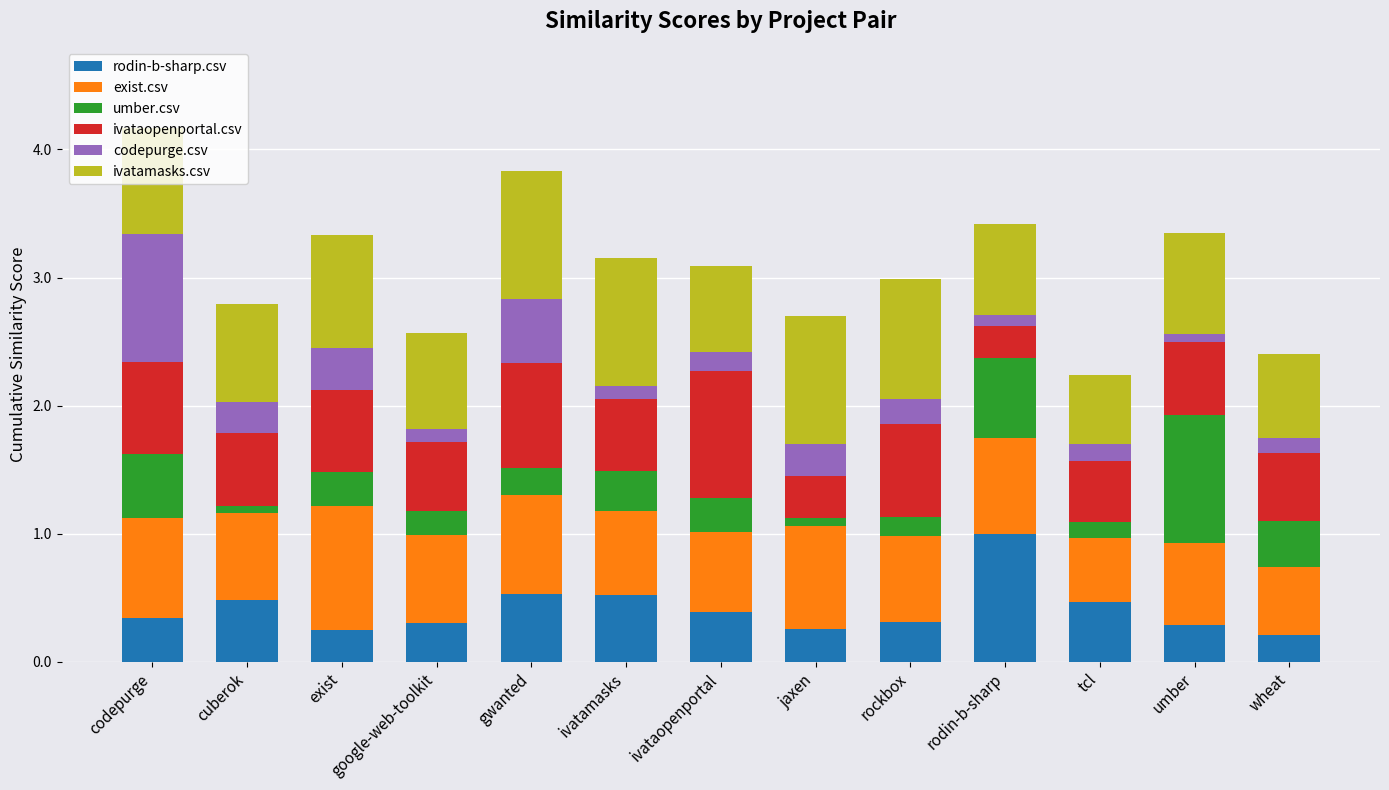

What is the total value across all series at exist?

3.3